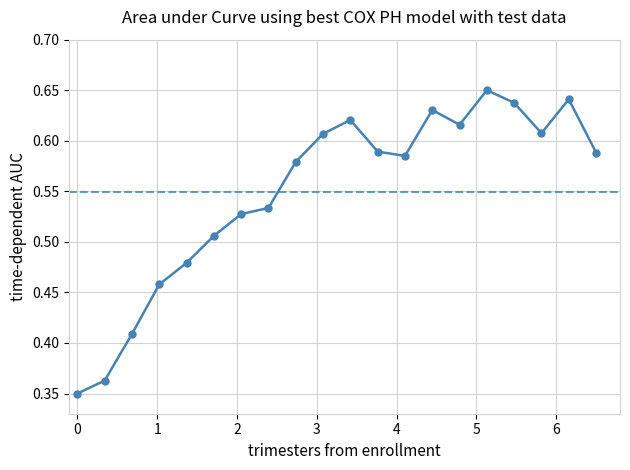

What is the sum of all values?

11.0